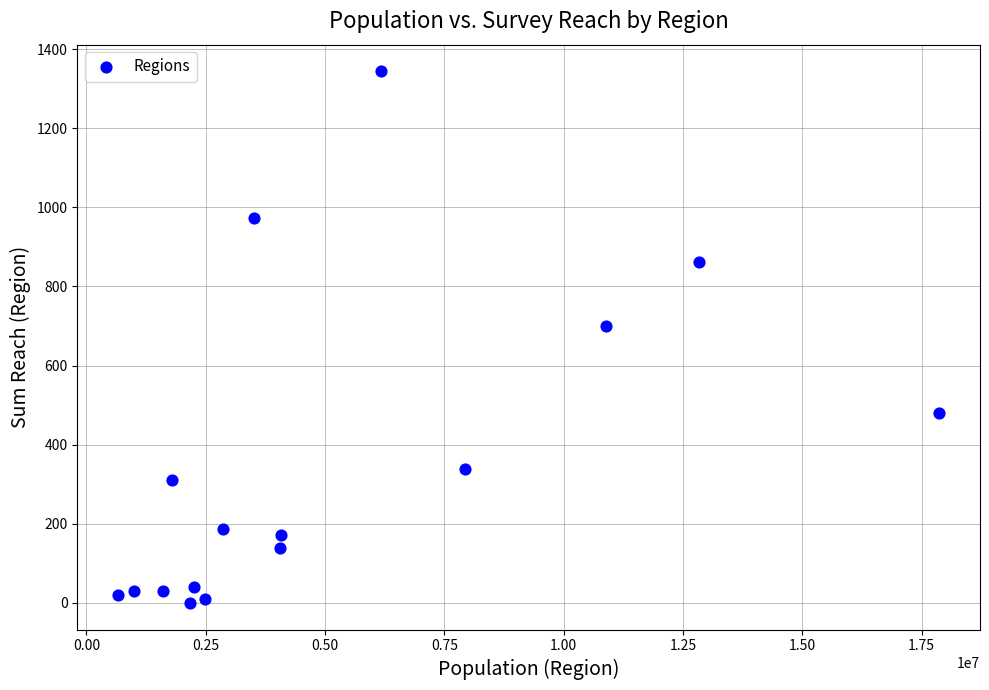

What Y value in the scatter plot is closest to 672?

699